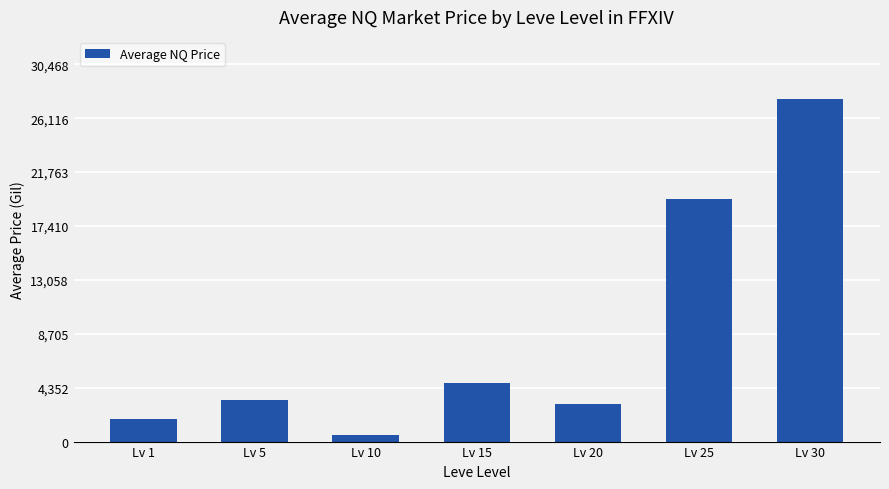

What is the change in value from Lv 1 to Lv 10?

-1335.5